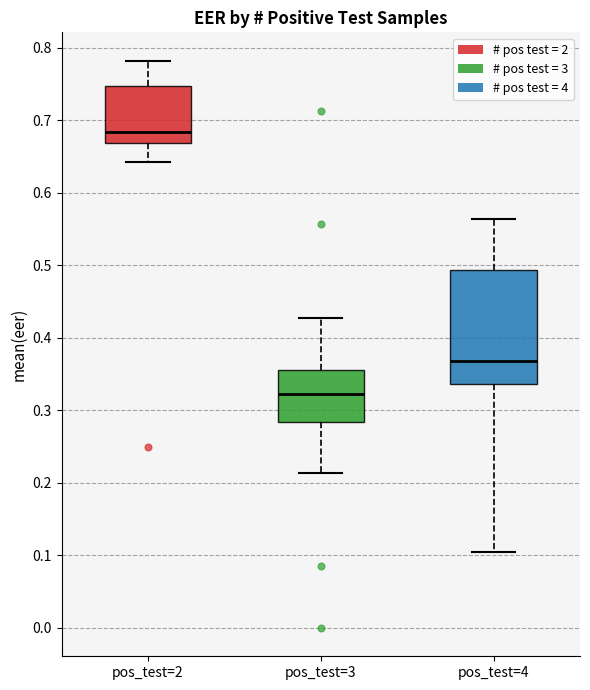

Which box has the highest median line?

pos_test=2